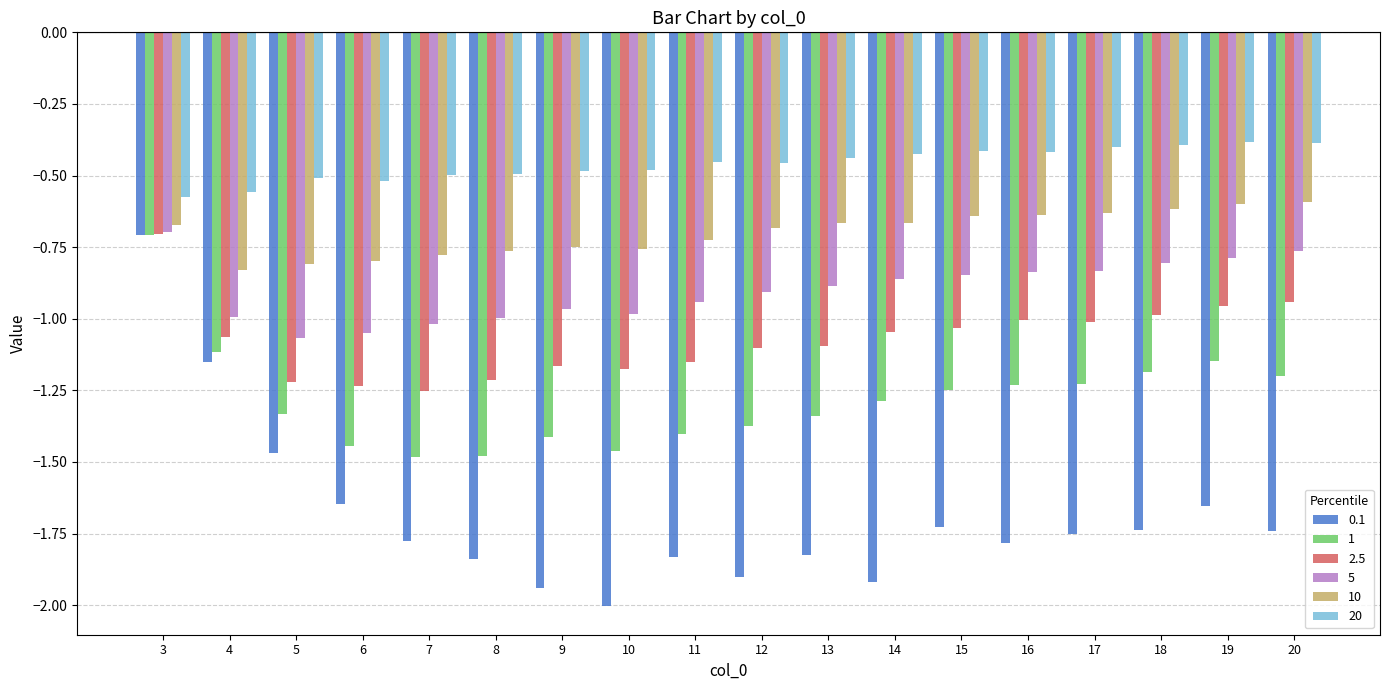

At how many categories does at least one series exceed -1?

18